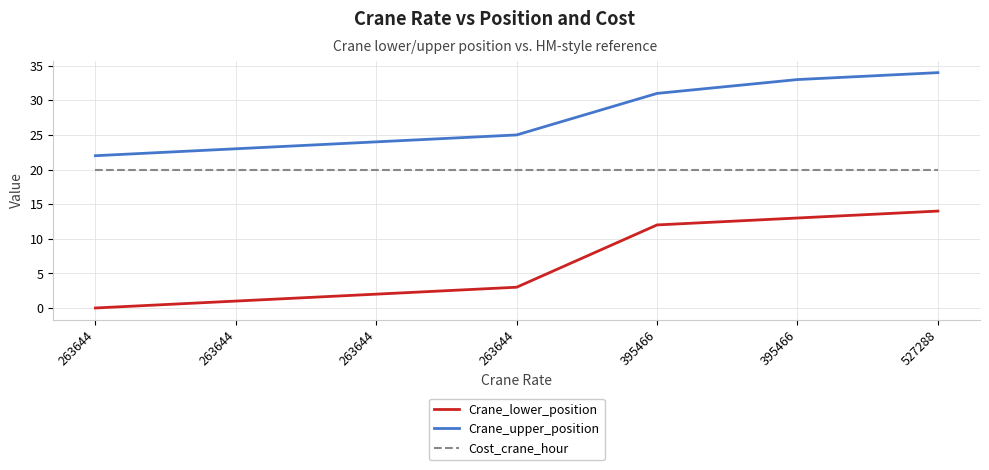

Where does the Crane_lower_position series first go above 3?

395466